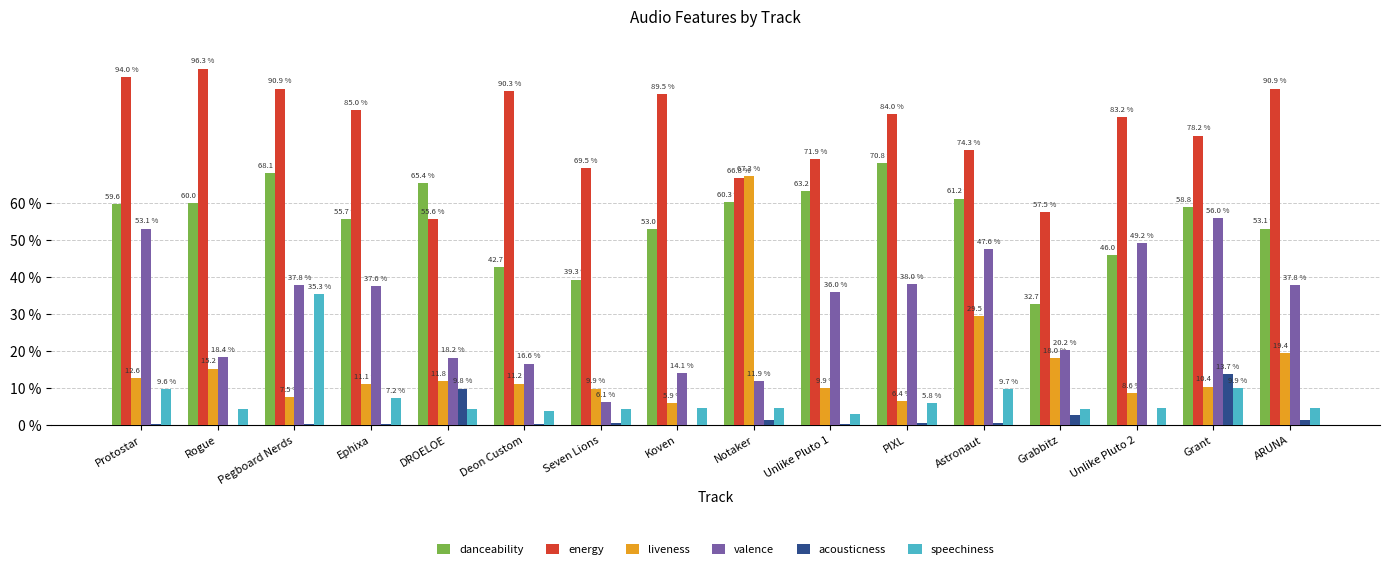

Are the bars horizontal?

No